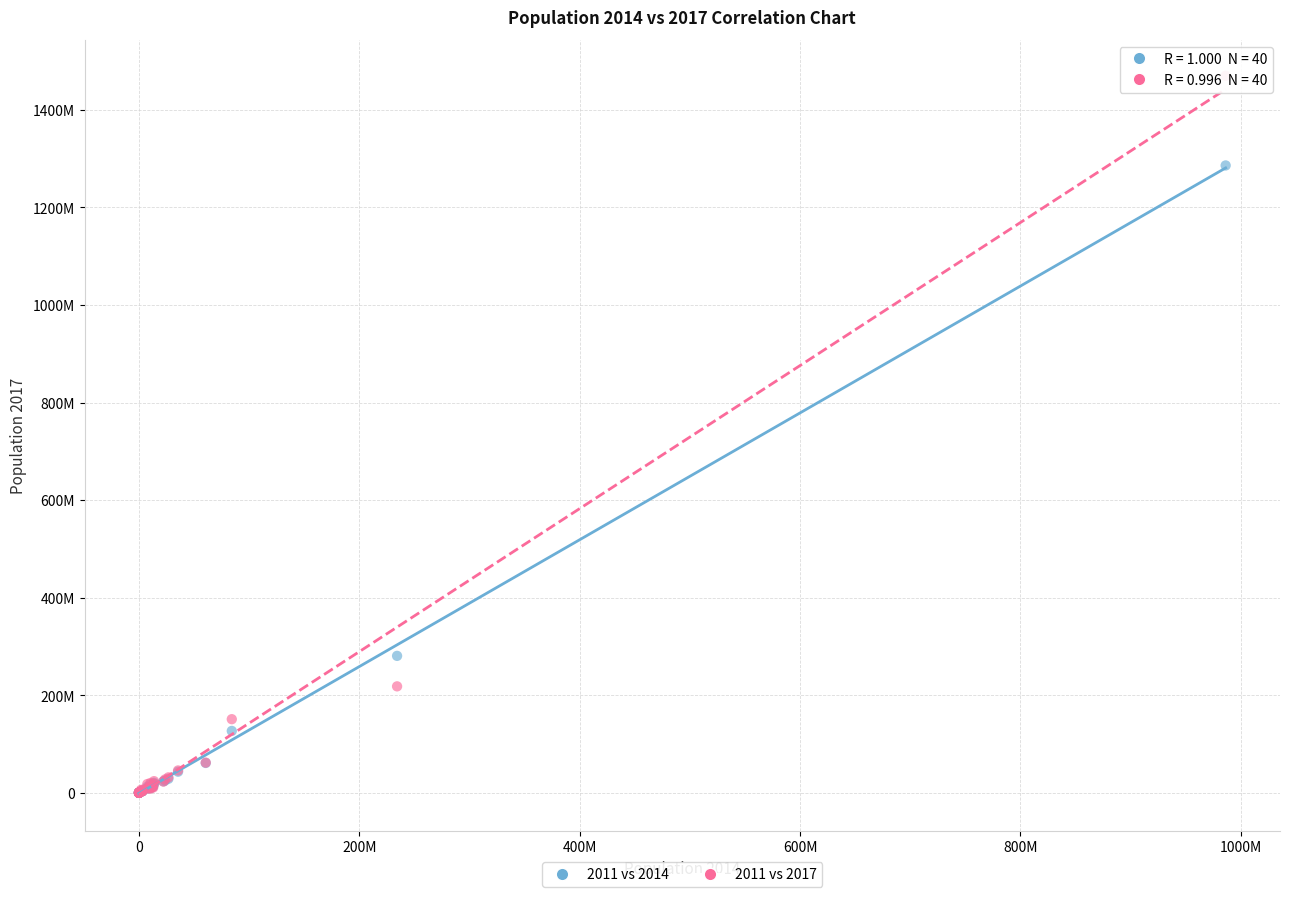

What are all the series names shown in the legend?

2011 vs 2014, 2011 vs 2017